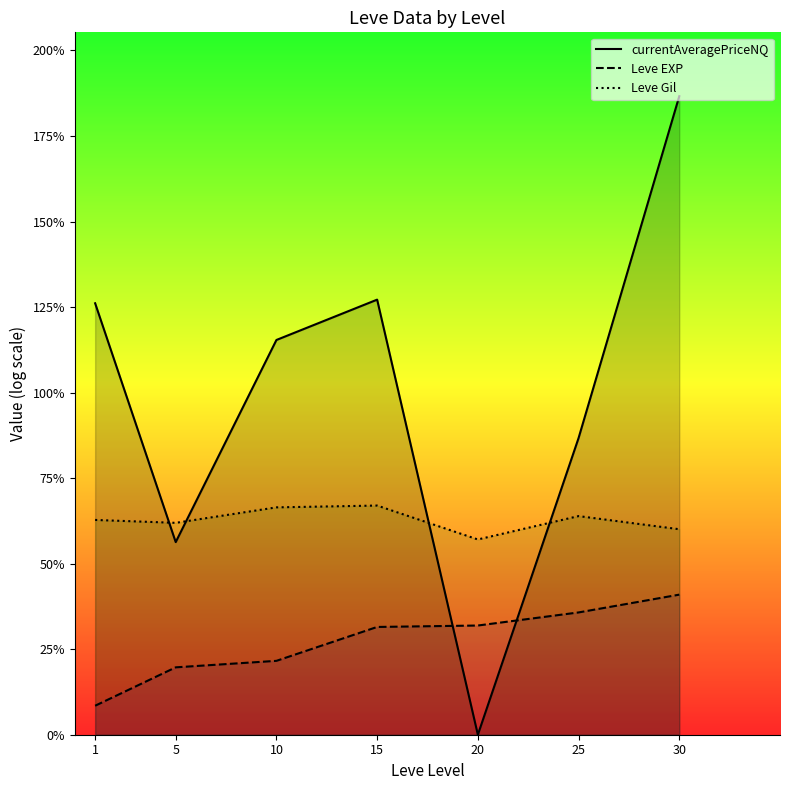

What are all the series names shown in the legend?

currentAveragePriceNQ, Leve EXP, Leve Gil